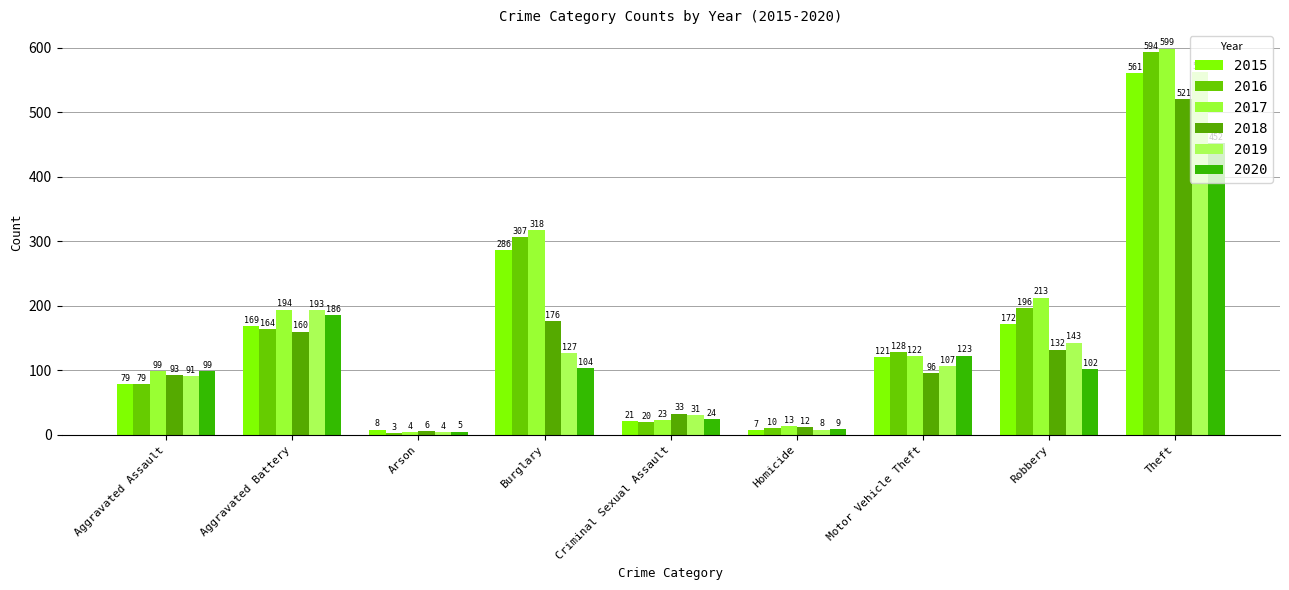

Between Aggravated Battery and Motor Vehicle Theft, which series saw the biggest shift?

2019